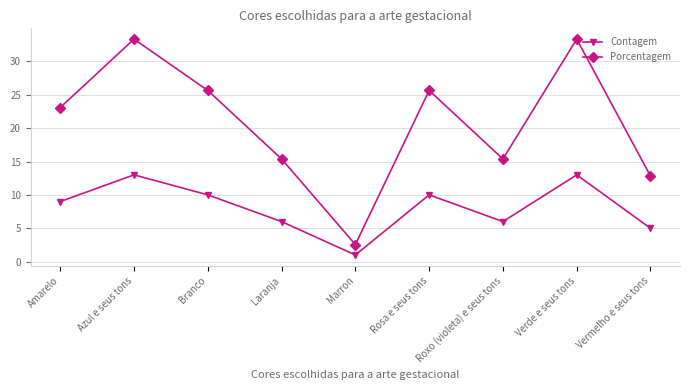

What is the maximum value shown in the chart?

33.3